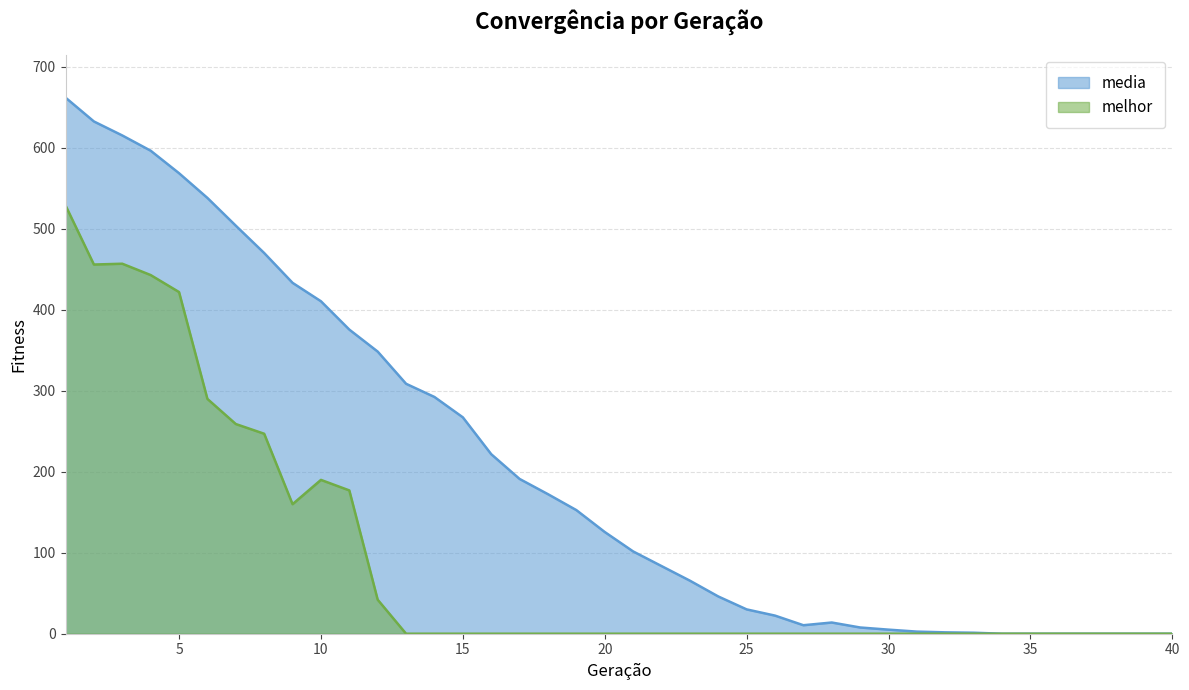

At which category does the chart reach its minimum across all series?

34